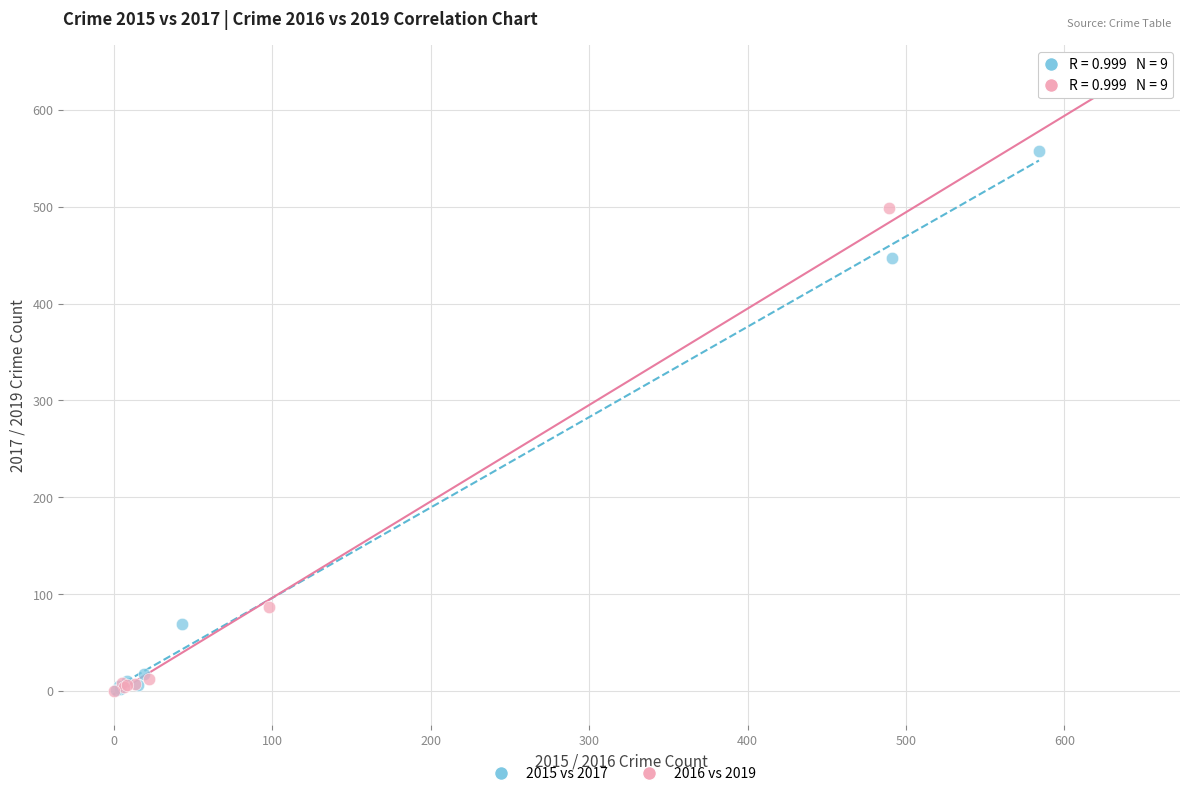

Which series contains the highest Y value?

2016 vs 2019